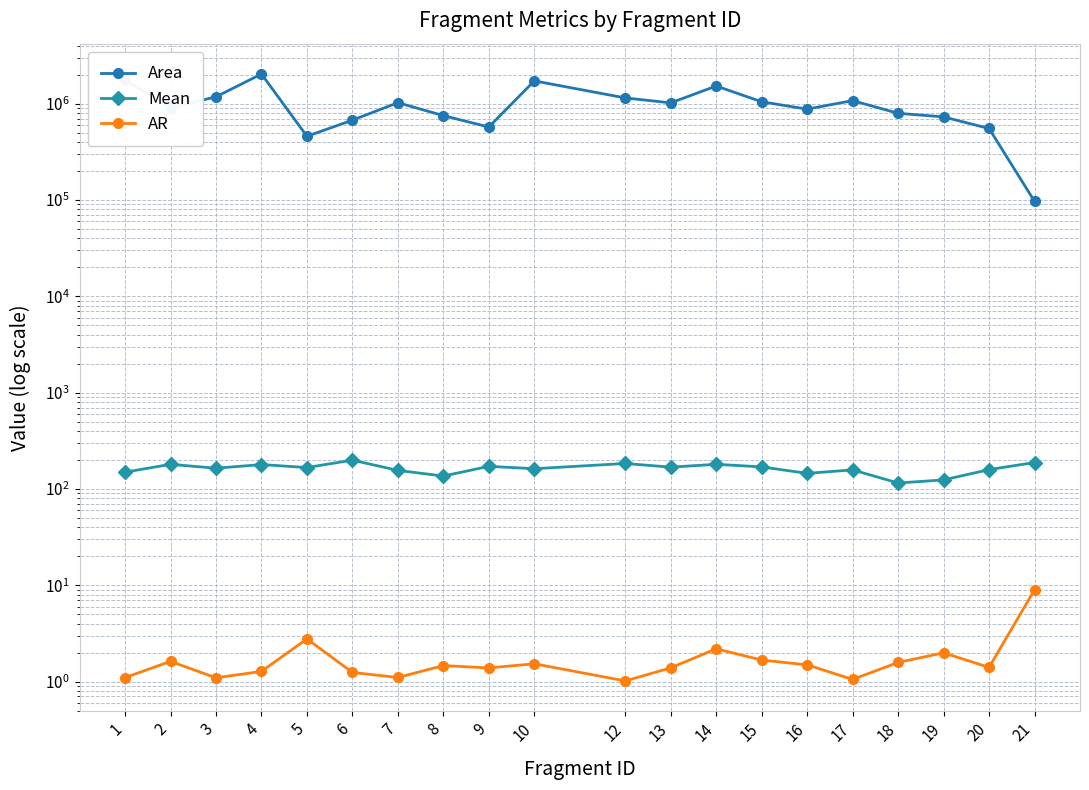

Reading right to left, extract all data points from this chart.

Area: 97032.0	553896.0	730836.0	796620.0	1078792.0	880128.0	1048608.0	1529880.0	1021878.0	1150184.0	1728438.0	573556.0	753567.0	1026760.0	675829.0	459910.0	2037568.0	1181343.0	909286.0	1762272.0
Mean: 188.3	158.9	124.2	115.4	157.9	145.3	169.6	180.4	168.5	184.0	162.4	171.8	136.2	155.9	199.3	166.9	179.3	164.3	180.3	149.5
AR: 9.0	1.4	2.0	1.6	1.1	1.5	1.7	2.2	1.4	1.0	1.5	1.4	1.5	1.1	1.2	2.8	1.3	1.1	1.6	1.1